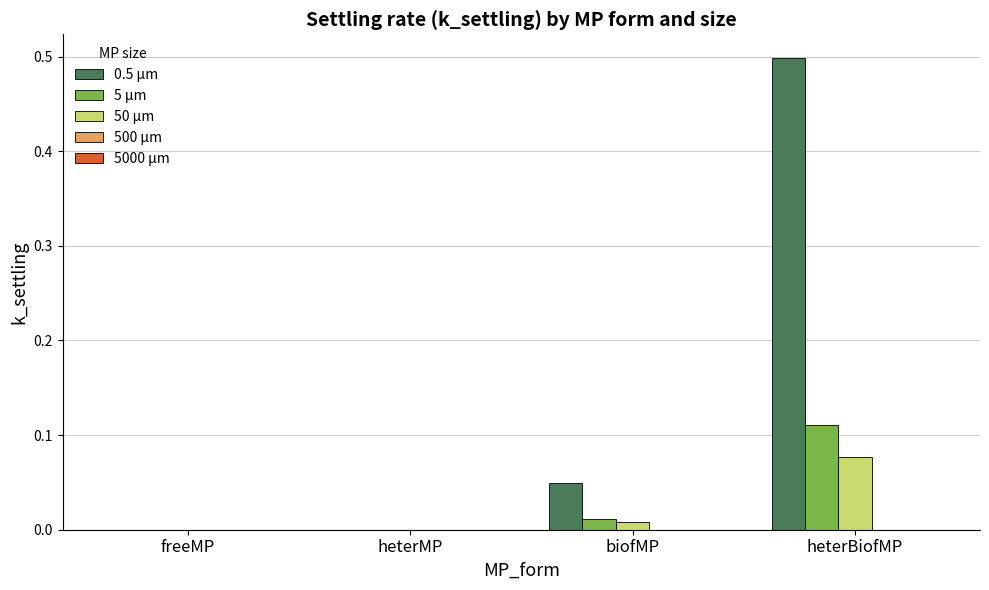

At which category is the sum across all series the highest?

heterBiofMP